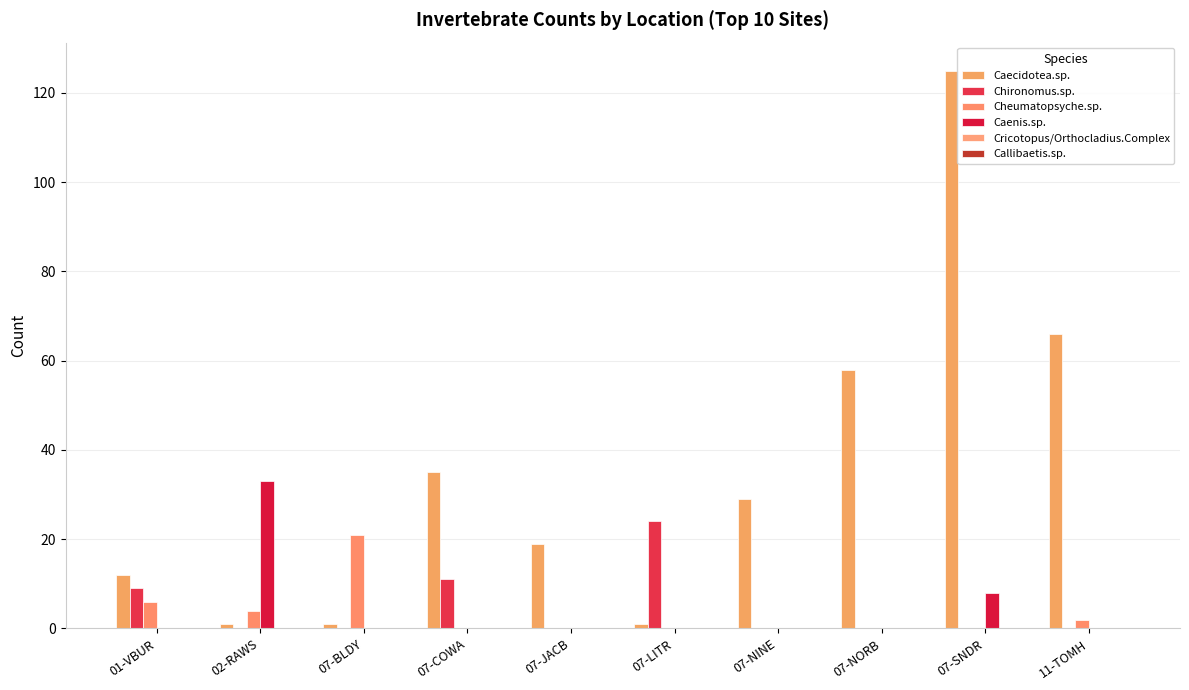

Reading right to left, extract all data points from this chart.

Caecidotea.sp.: 11-TOMH=66	07-SNDR=125	07-NORB=58	07-NINE=29	07-LITR=1	07-JACB=19	07-COWA=35	07-BLDY=1	02-RAWS=1	01-VBUR=12
Chironomus.sp.: 11-TOMH=0	07-SNDR=0	07-NORB=0	07-NINE=0	07-LITR=24	07-JACB=0	07-COWA=11	07-BLDY=0	02-RAWS=0	01-VBUR=9
Cheumatopsyche.sp.: 11-TOMH=2	07-SNDR=0	07-NORB=0	07-NINE=0	07-LITR=0	07-JACB=0	07-COWA=0	07-BLDY=21	02-RAWS=4	01-VBUR=6
Caenis.sp.: 11-TOMH=0	07-SNDR=8	07-NORB=0	07-NINE=0	07-LITR=0	07-JACB=0	07-COWA=0	07-BLDY=0	02-RAWS=33	01-VBUR=0
Cricotopus/Orthocladius.Complex: 11-TOMH=0	07-SNDR=0	07-NORB=0	07-NINE=0	07-LITR=0	07-JACB=0	07-COWA=0	07-BLDY=0	02-RAWS=0	01-VBUR=0
Callibaetis.sp.: 11-TOMH=0	07-SNDR=0	07-NORB=0	07-NINE=0	07-LITR=0	07-JACB=0	07-COWA=0	07-BLDY=0	02-RAWS=0	01-VBUR=0